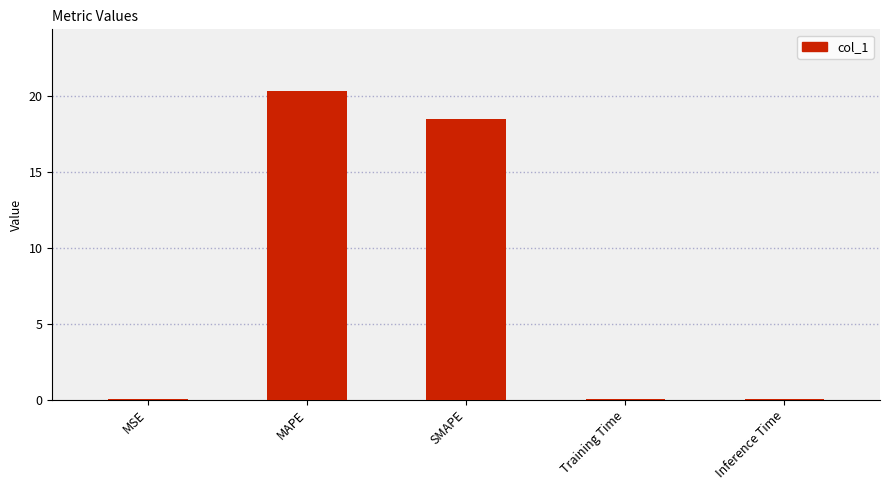

Is it true that the value at SMAPE is 18.4?

True